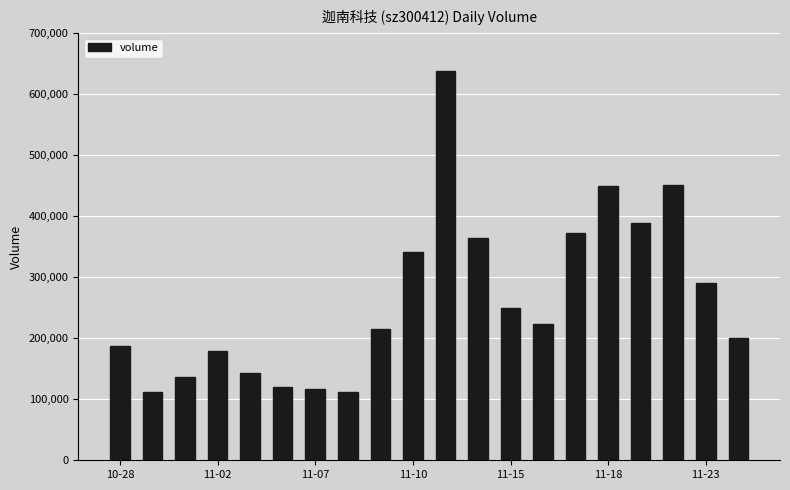

What is the average value?

264452